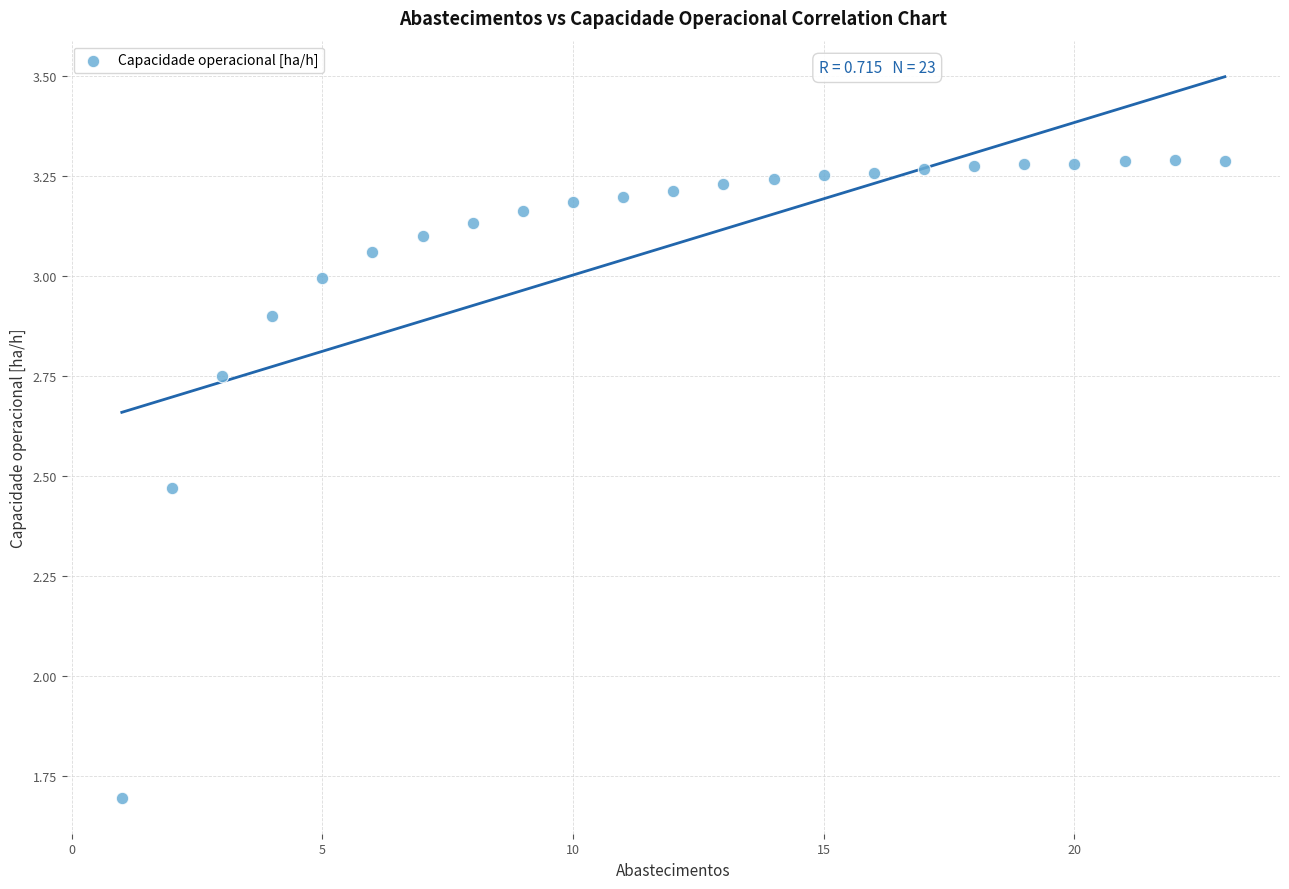

What Y value in the scatter plot is closest to 2?

1.7